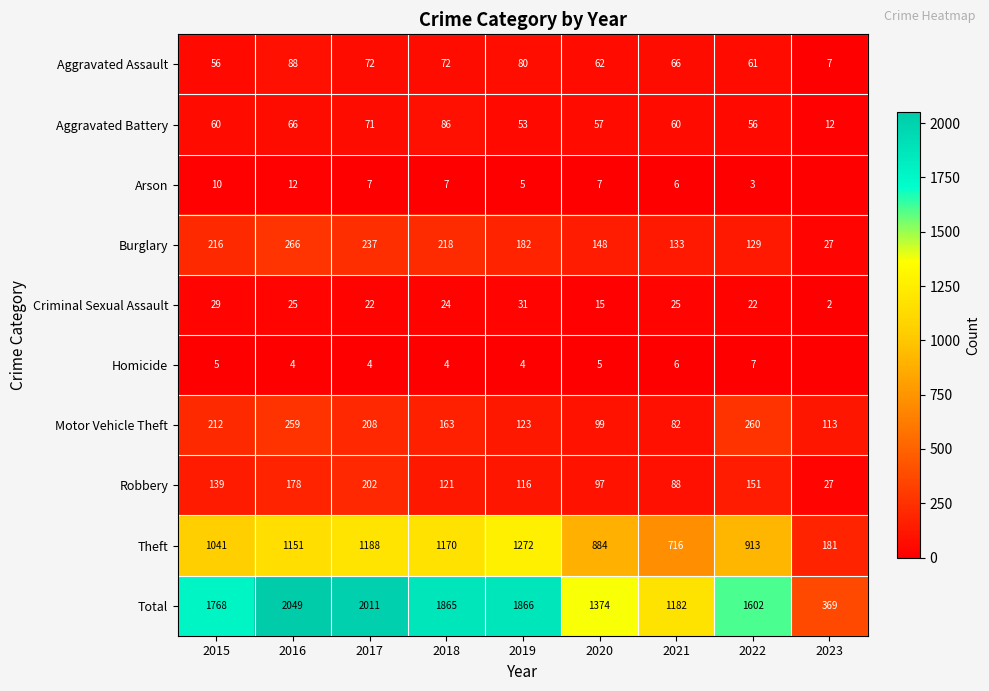

The Aggravated Assault series shows 61 at 2022. True or false?

True